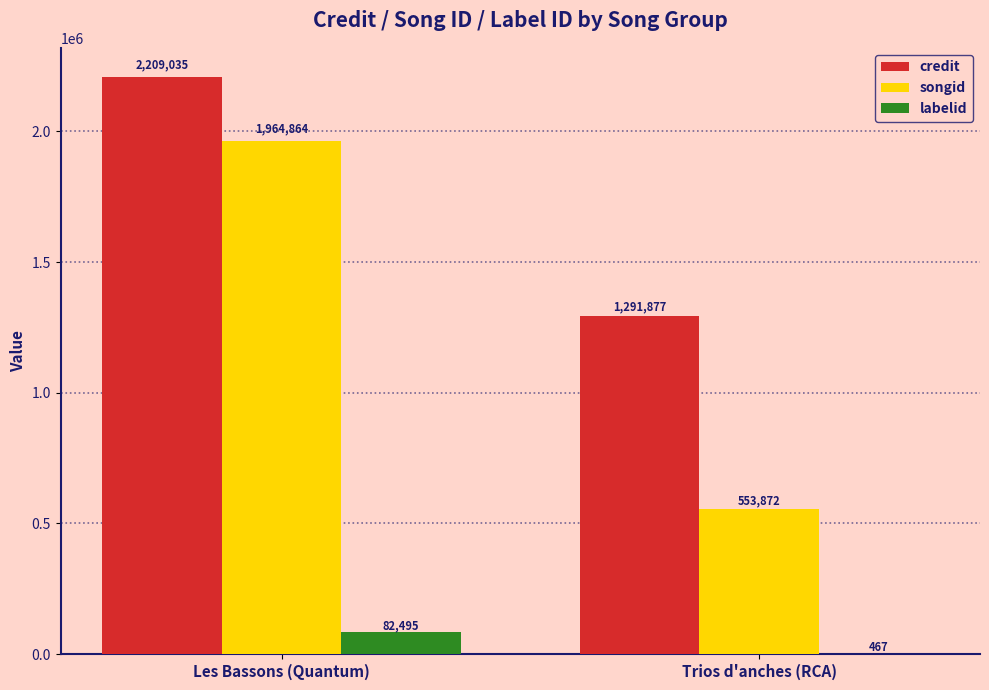

What value does the credit series have at Trios d'anches (RCA)?

1291877